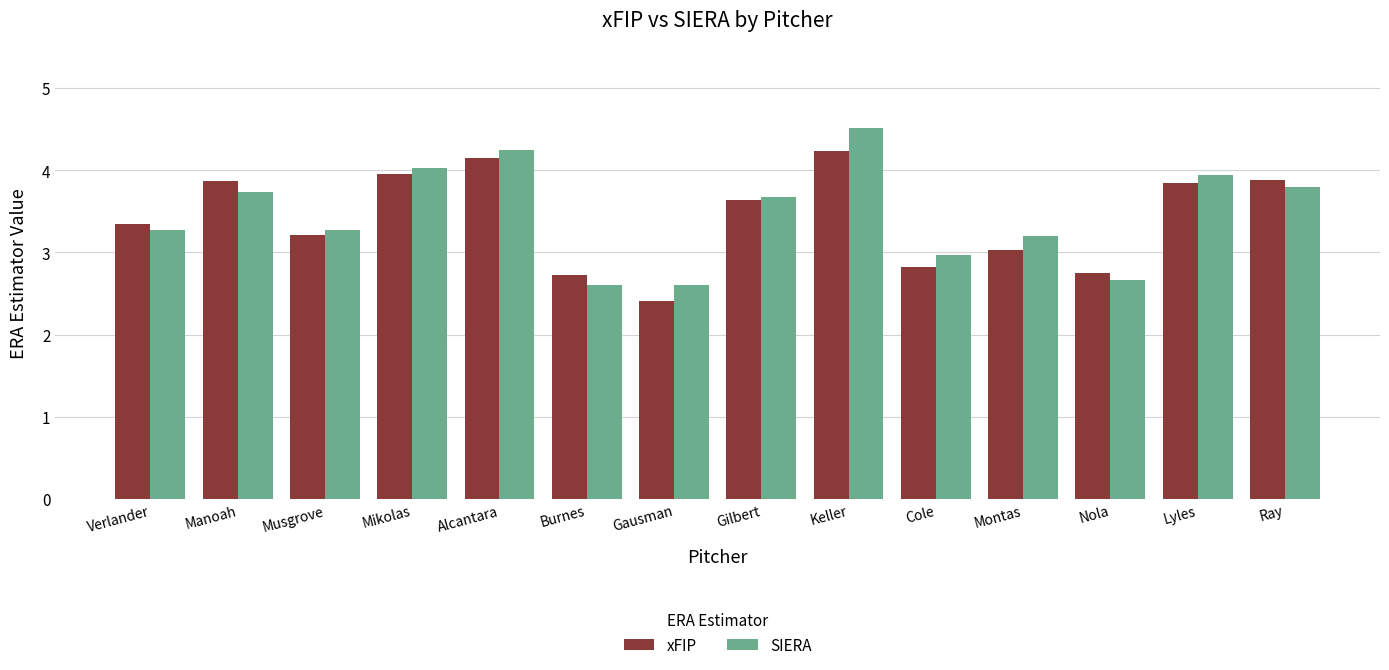

Rank the series by their average value, from highest to lowest.

SIERA, xFIP